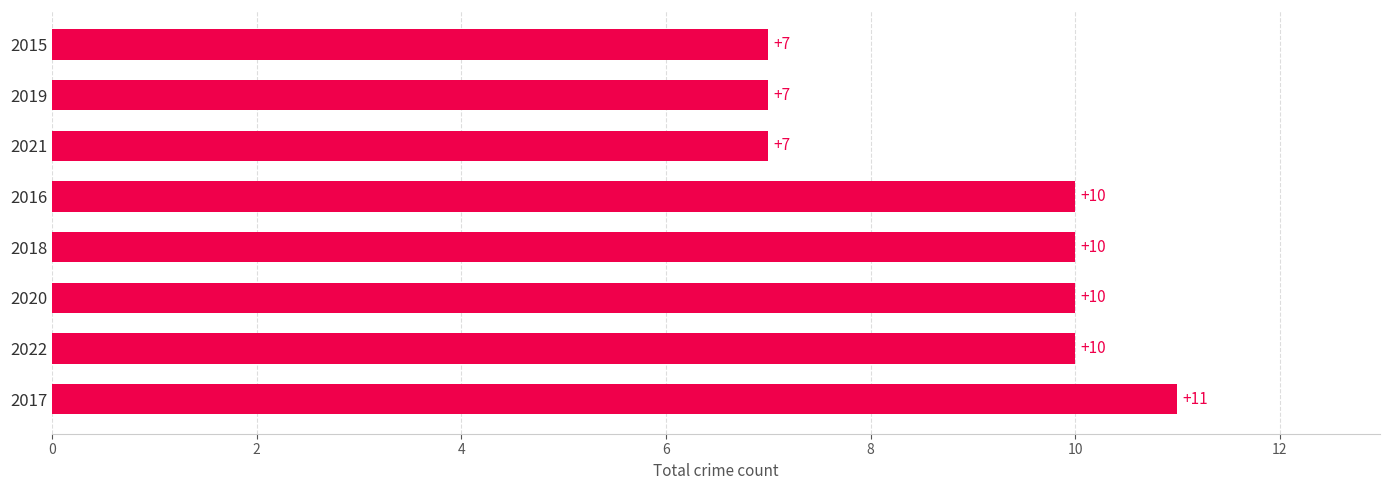

What is the change in value from 2018 to 2015?

-3